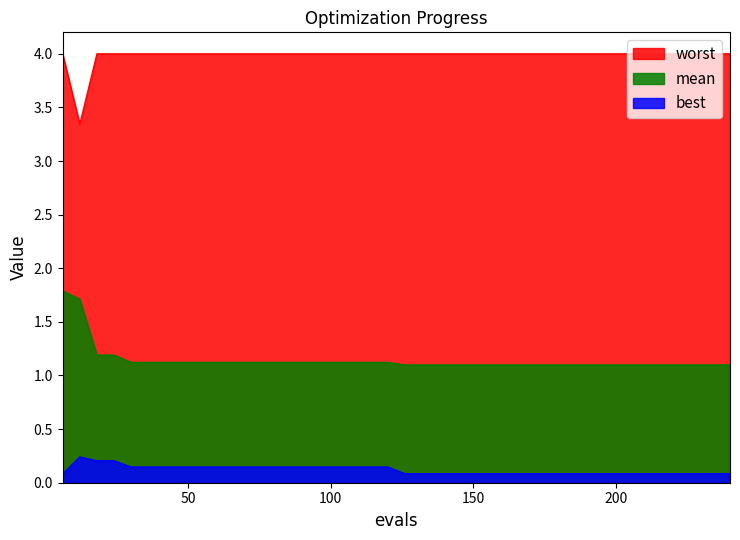

Reading left to right, what are all the values shown in this chart?

mean: 6=1.8	12=1.7	18=1.2	24=1.2	30=1.1	36=1.1	42=1.1	48=1.1	54=1.1	60=1.1	66=1.1	72=1.1	78=1.1	84=1.1	90=1.1	96=1.1	102=1.1	108=1.1	114=1.1	120=1.1	126=1.1	132=1.1	138=1.1	144=1.1	150=1.1	156=1.1	162=1.1	168=1.1	174=1.1	180=1.1	186=1.1	192=1.1	198=1.1	204=1.1	210=1.1	216=1.1	222=1.1	228=1.1	234=1.1	240=1.1
best: 6=0.1	12=0.2	18=0.2	24=0.2	30=0.1	36=0.1	42=0.1	48=0.1	54=0.1	60=0.1	66=0.1	72=0.1	78=0.1	84=0.1	90=0.1	96=0.1	102=0.1	108=0.1	114=0.1	120=0.1	126=0.1	132=0.1	138=0.1	144=0.1	150=0.1	156=0.1	162=0.1	168=0.1	174=0.1	180=0.1	186=0.1	192=0.1	198=0.1	204=0.1	210=0.1	216=0.1	222=0.1	228=0.1	234=0.1	240=0.1
worst: 6=4.0	12=3.3	18=4.0	24=4.0	30=4.0	36=4.0	42=4.0	48=4.0	54=4.0	60=4.0	66=4.0	72=4.0	78=4.0	84=4.0	90=4.0	96=4.0	102=4.0	108=4.0	114=4.0	120=4.0	126=4.0	132=4.0	138=4.0	144=4.0	150=4.0	156=4.0	162=4.0	168=4.0	174=4.0	180=4.0	186=4.0	192=4.0	198=4.0	204=4.0	210=4.0	216=4.0	222=4.0	228=4.0	234=4.0	240=4.0